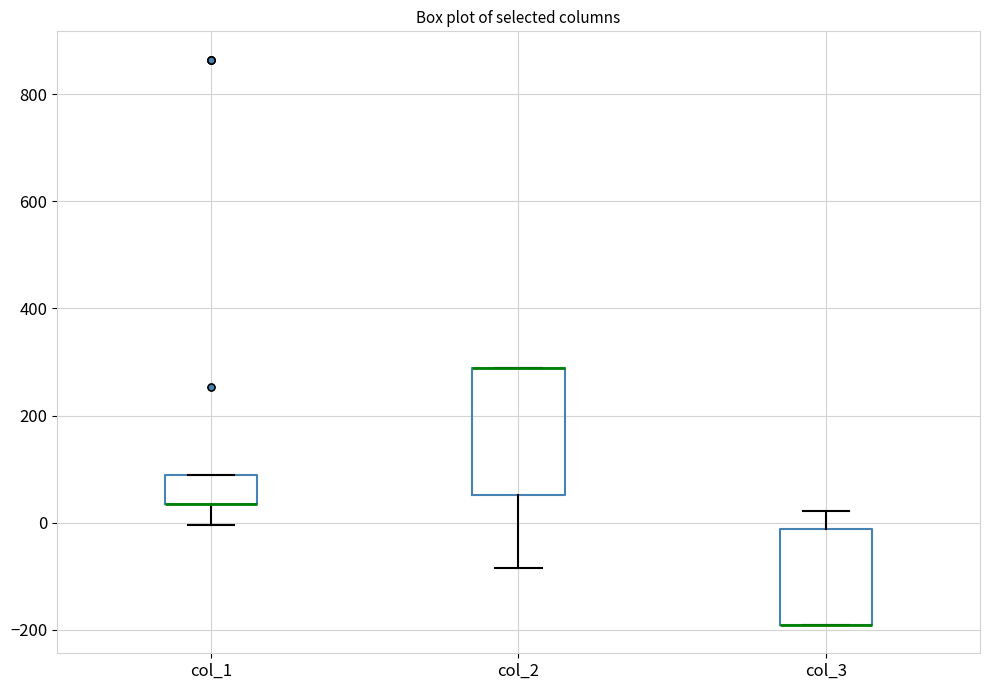

Where is the lower edge of the box for col_2 on the y-axis? The values are not printed on the chart, so give them approximately, as read against the axis.

60